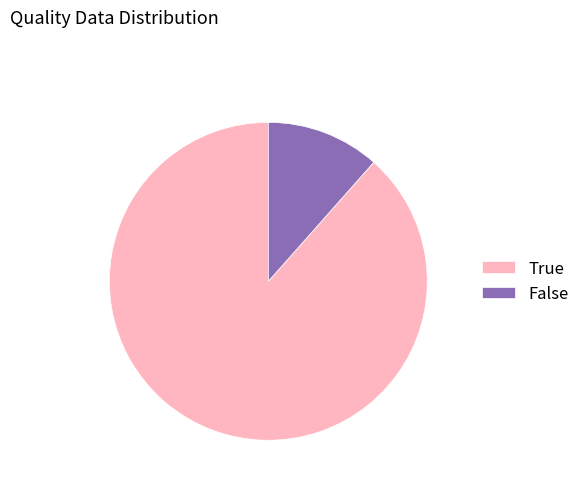

Combined, do False and True account for over 50%?

Yes